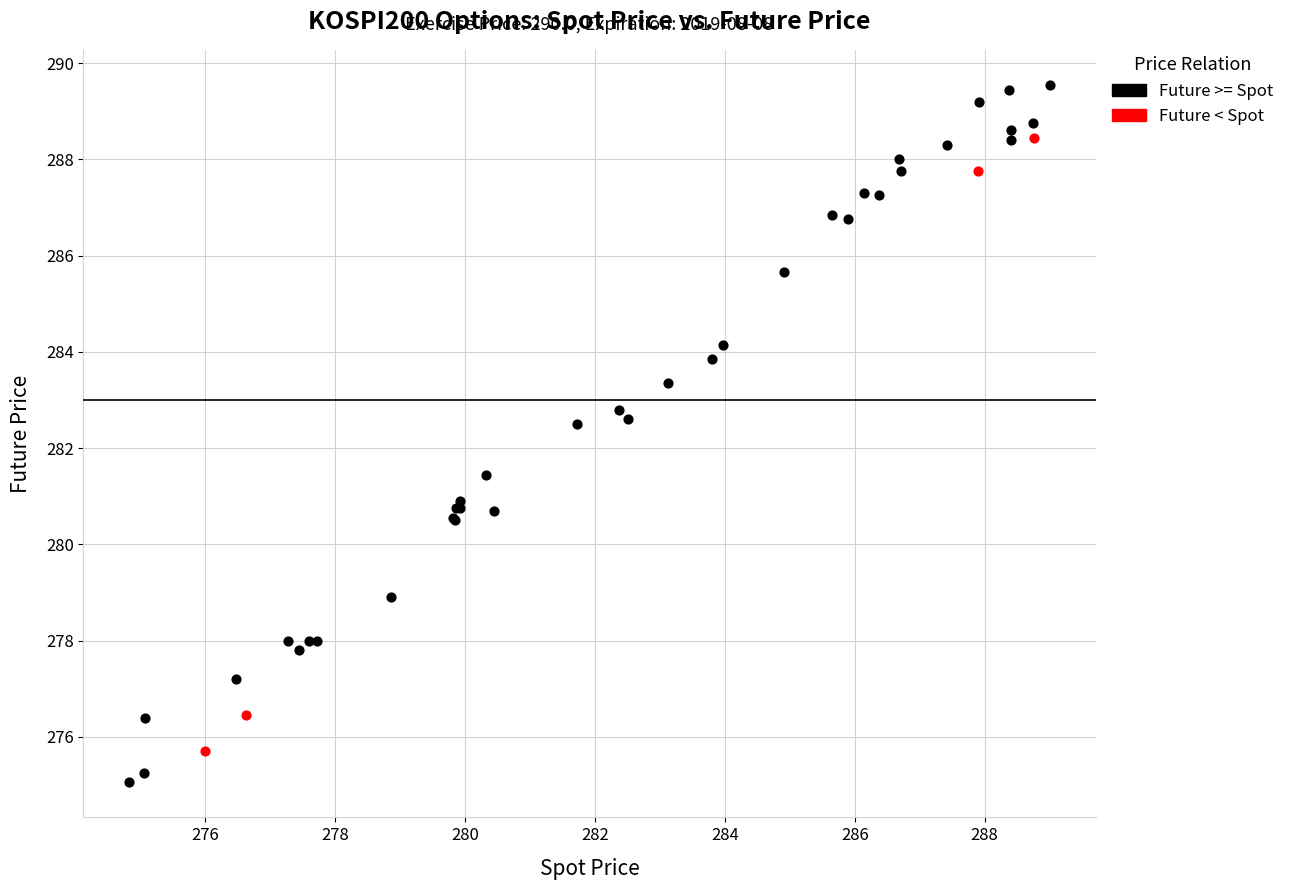

Which series contains the highest Y value?

Future >= Spot